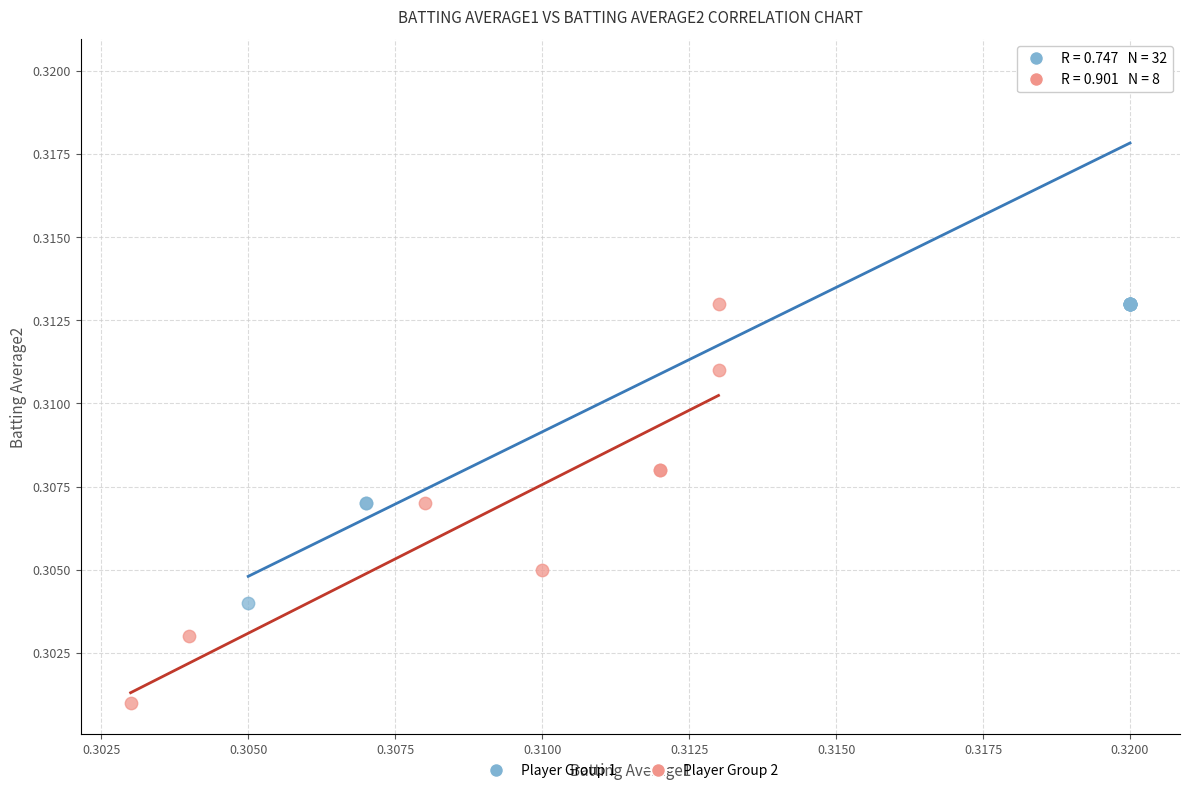

Which series contains the lowest Y value?

Player Group 2